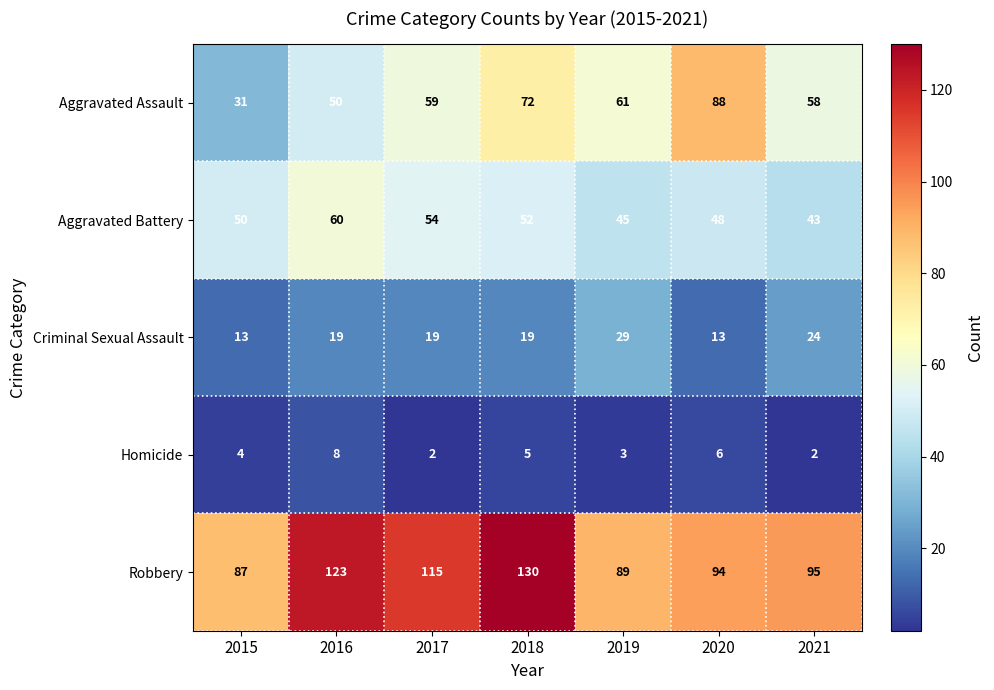

Is the value of Criminal Sexual Assault at 2021 greater than the value of Robbery at 2018?

No